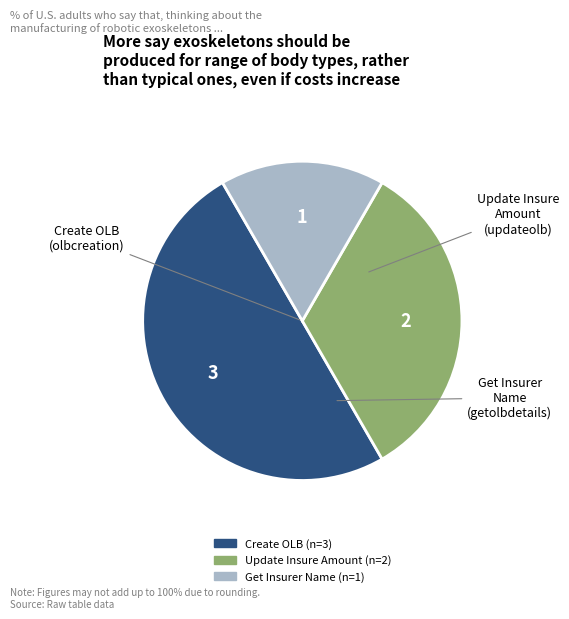

Count the number of slices in the pie.

3